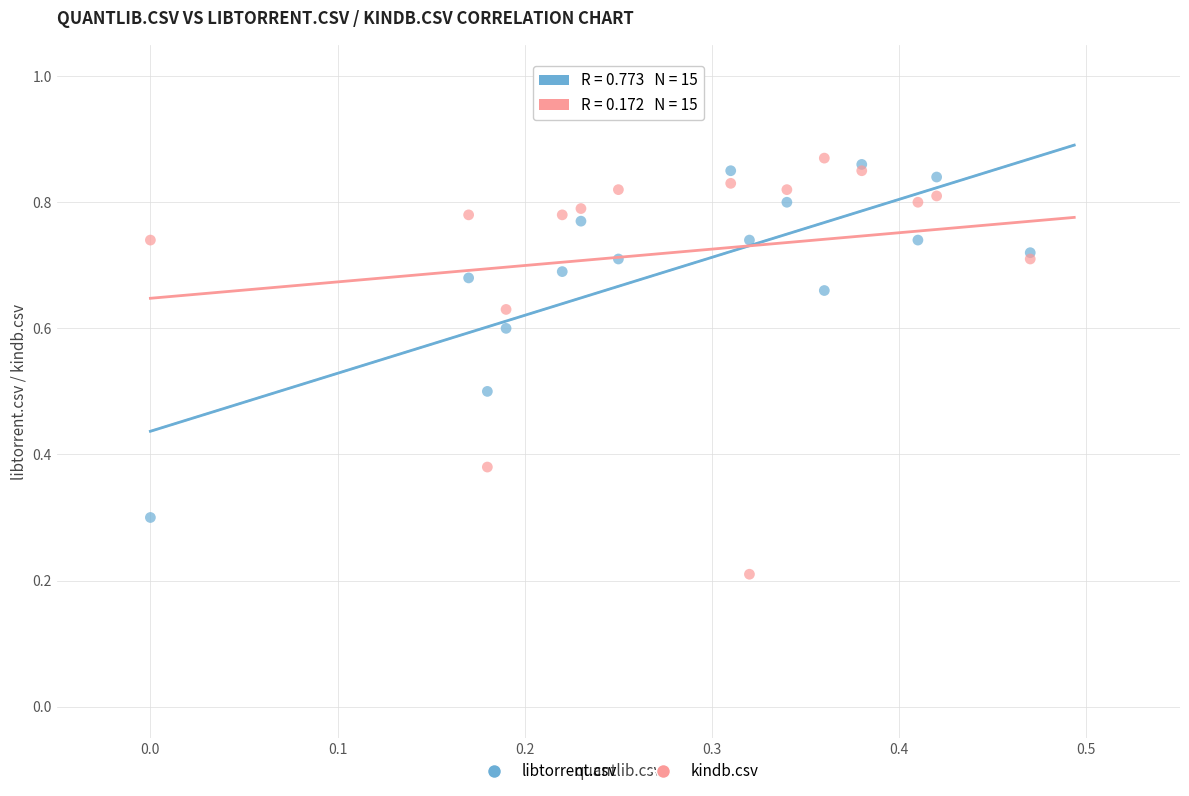

In the libtorrent.csv series, what Y value is closest to 0?

0.3